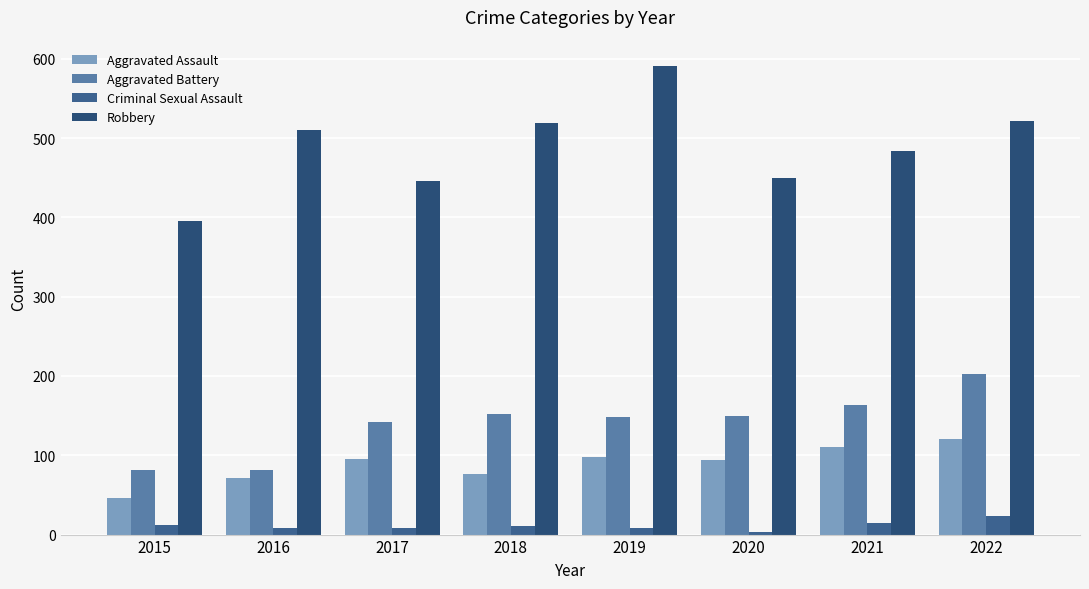

How many series are shown in this chart?

4